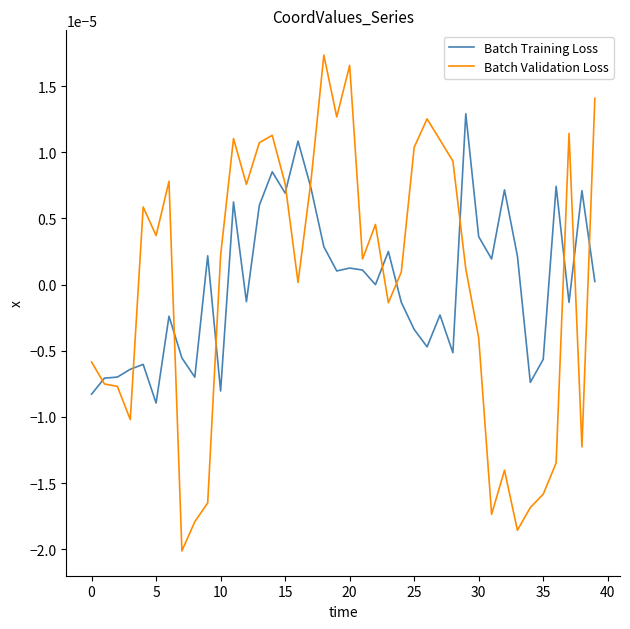

Which series ends up on top after the final intersection of Batch Validation Loss and Batch Training Loss?

Batch Validation Loss